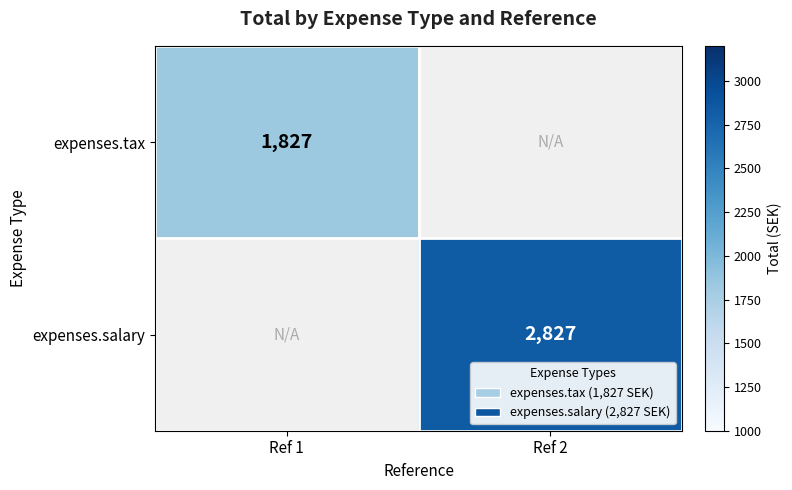

True or false: expenses.tax has a value of 2499 at Ref 1.

False